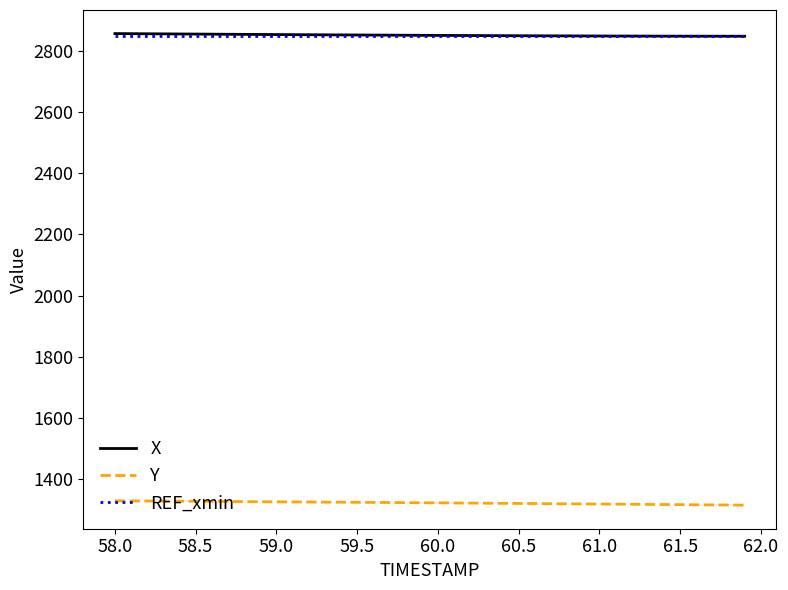

What is the average value of the X series?

2851.0